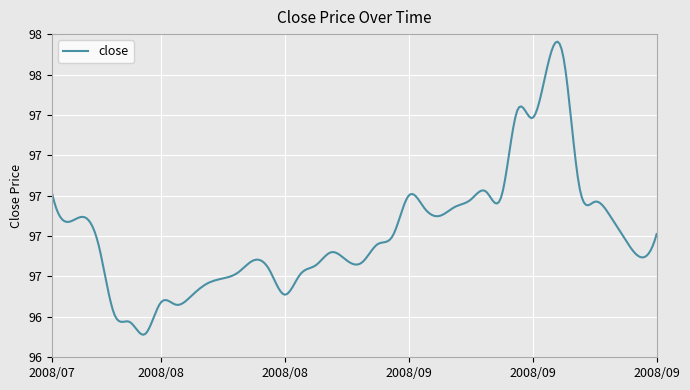

Is this an area chart (filled region under the line)?

No